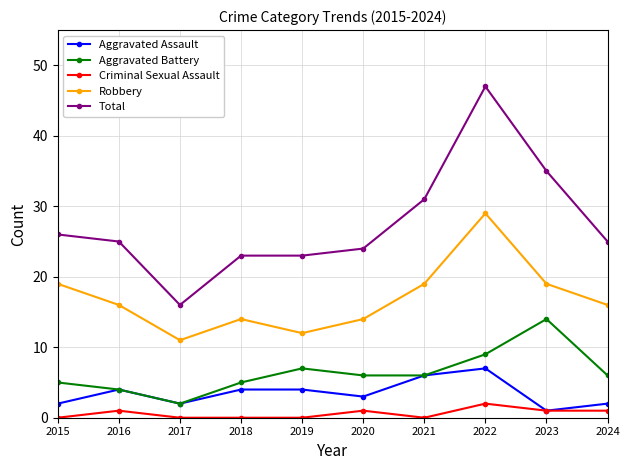

Rank the series by their maximum value, from lowest to highest.

Criminal Sexual Assault, Aggravated Assault, Aggravated Battery, Robbery, Total